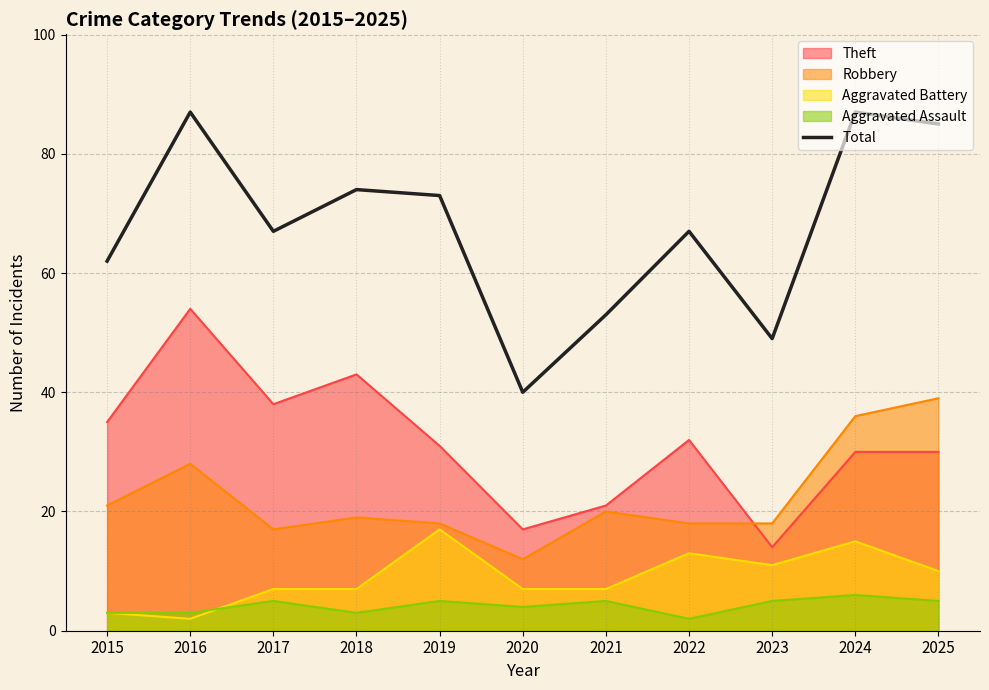

What is the minimum value shown in the chart?

2